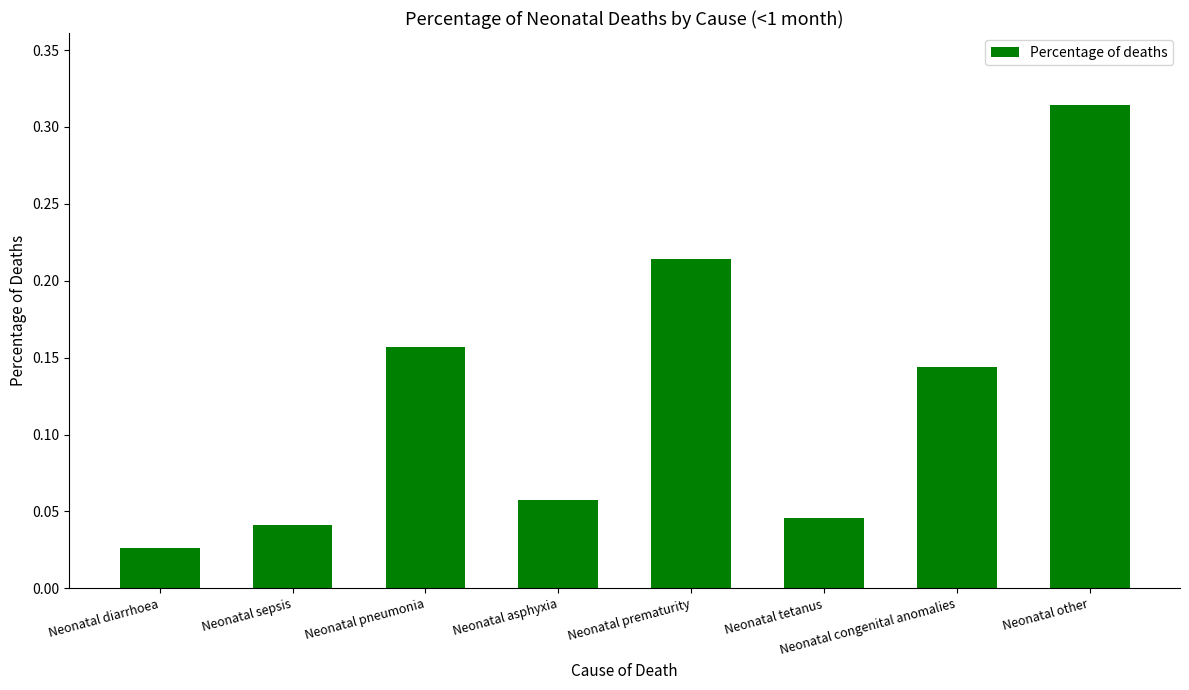

What is the sum of all values?

1.0